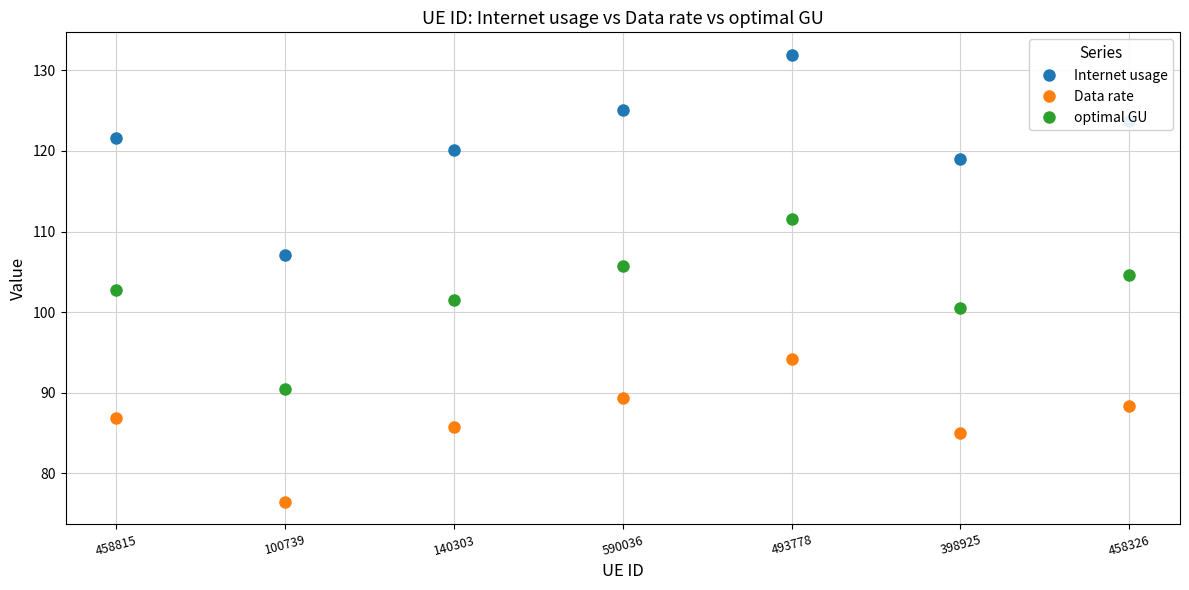

What position from the right is 458815?

7